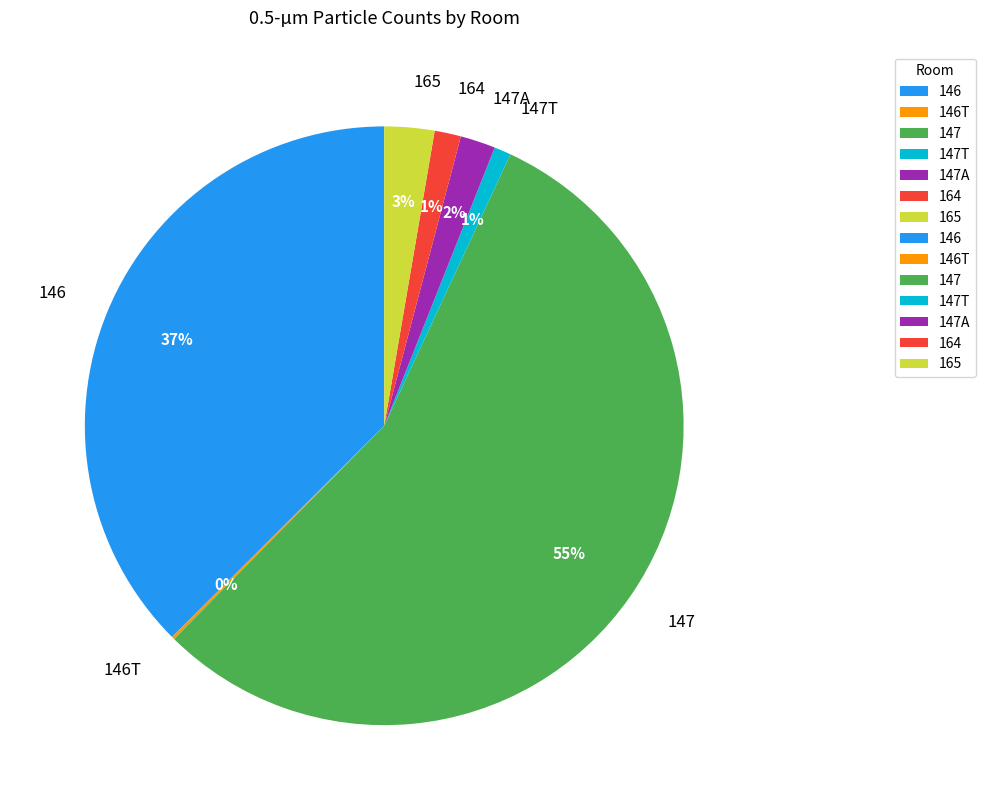

Does 147 represent more than half of the total?

Yes